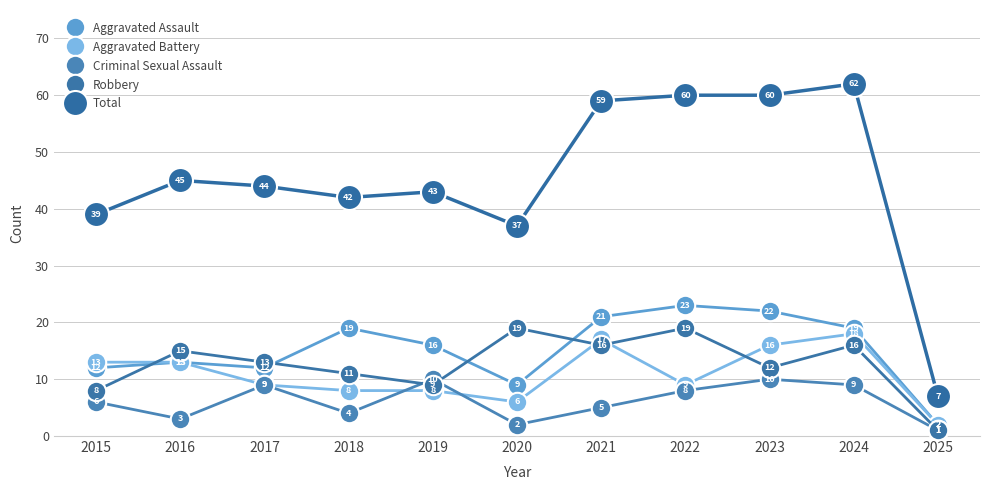

What are all the series names shown in the legend?

Aggravated Assault, Aggravated Battery, Criminal Sexual Assault, Robbery, Total